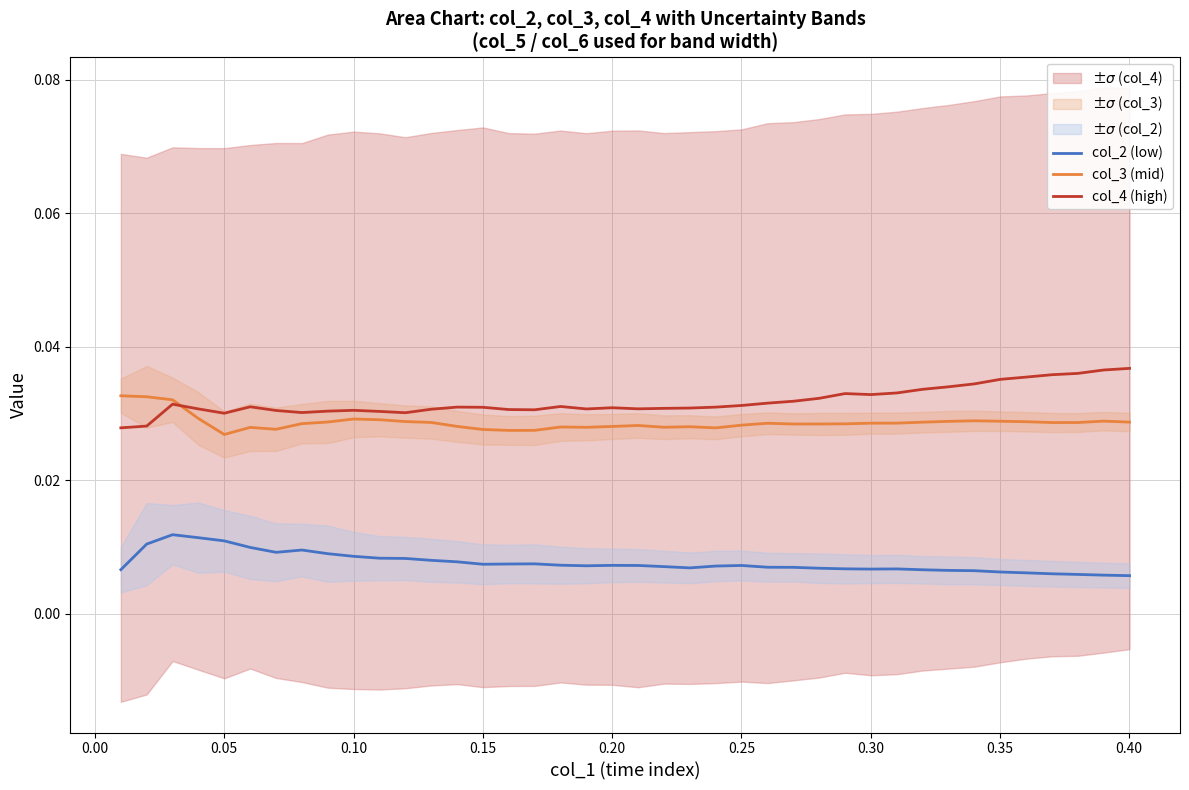

True or false: col_4 (high) and col_2 (low) cross at least once.

False